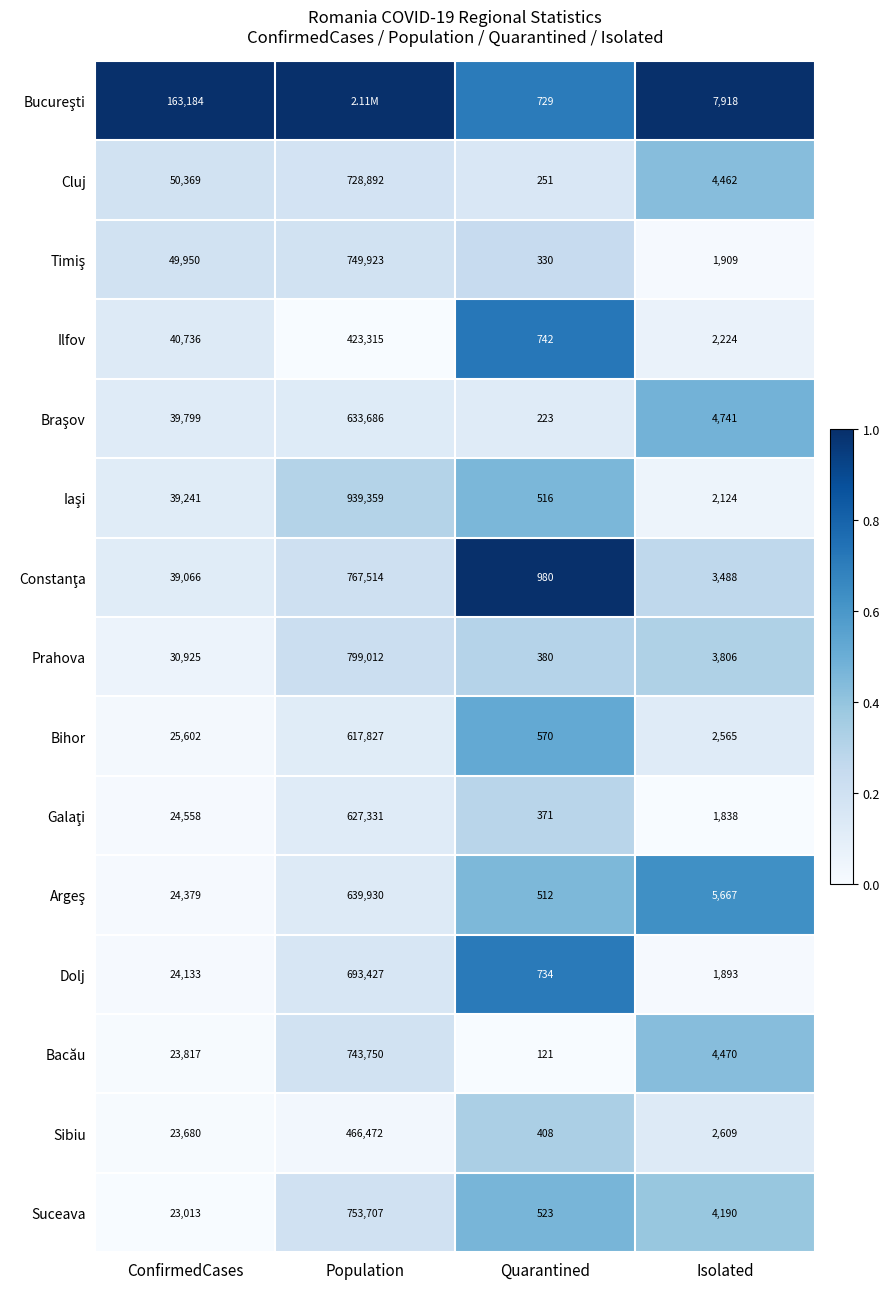

Rank the categories by Bihor value from highest to lowest.

Population, ConfirmedCases, Isolated, Quarantined